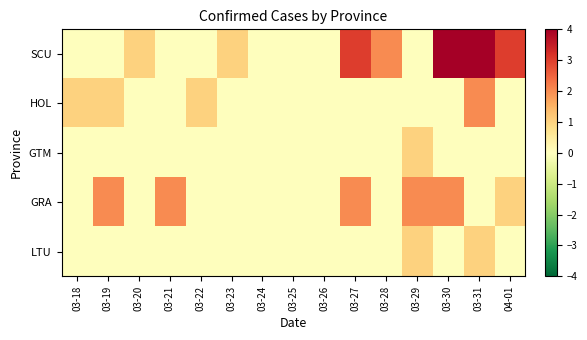

How many series are shown in this chart?

5